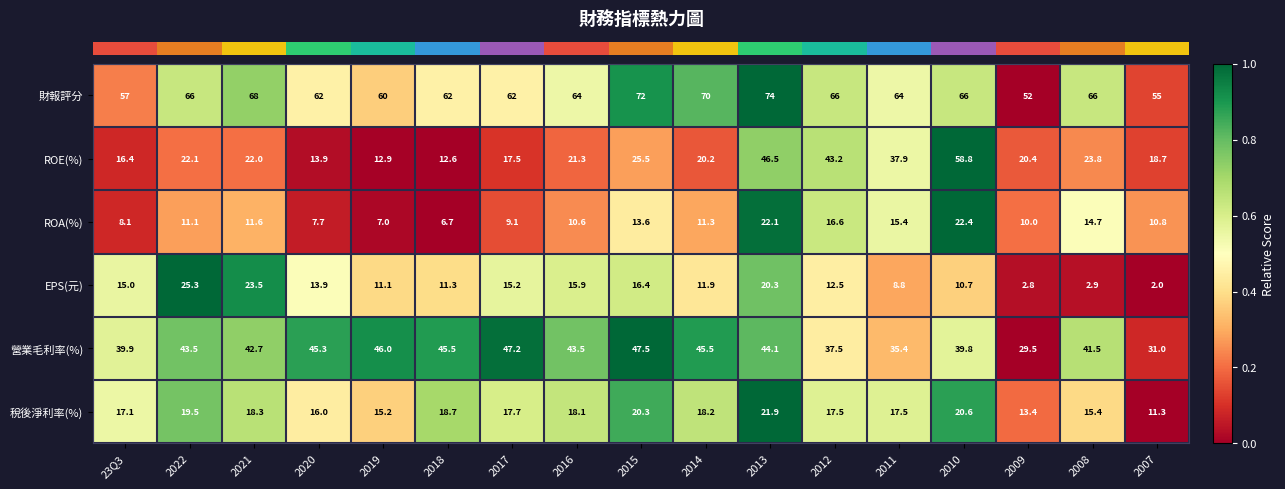

What is the spread (max minus min) of values at 2015?

58.4